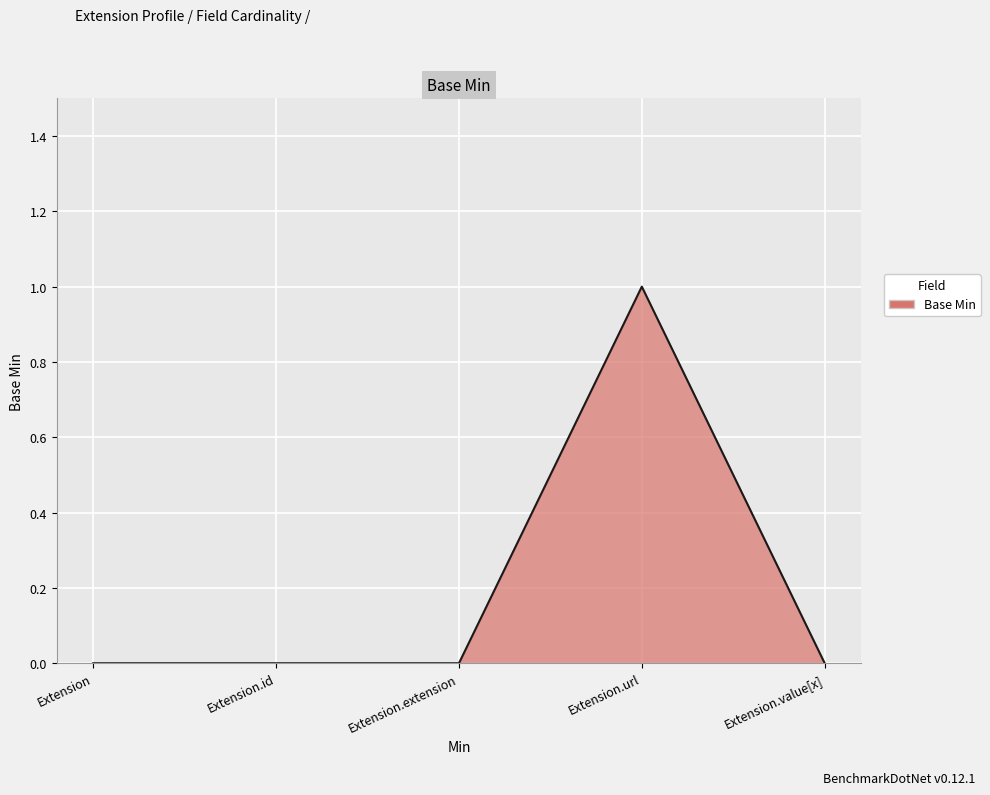

What position from the left is Extension.id?

2